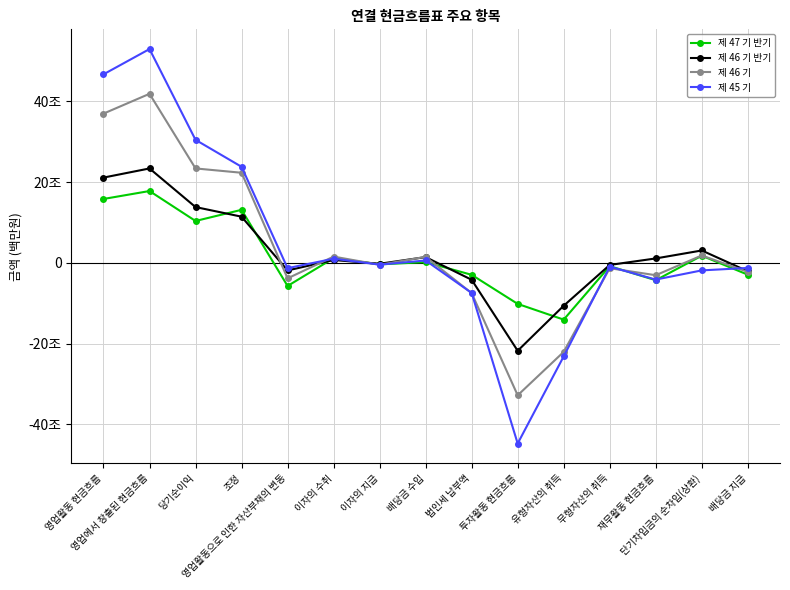

What is the maximum value shown in the chart?

52966351